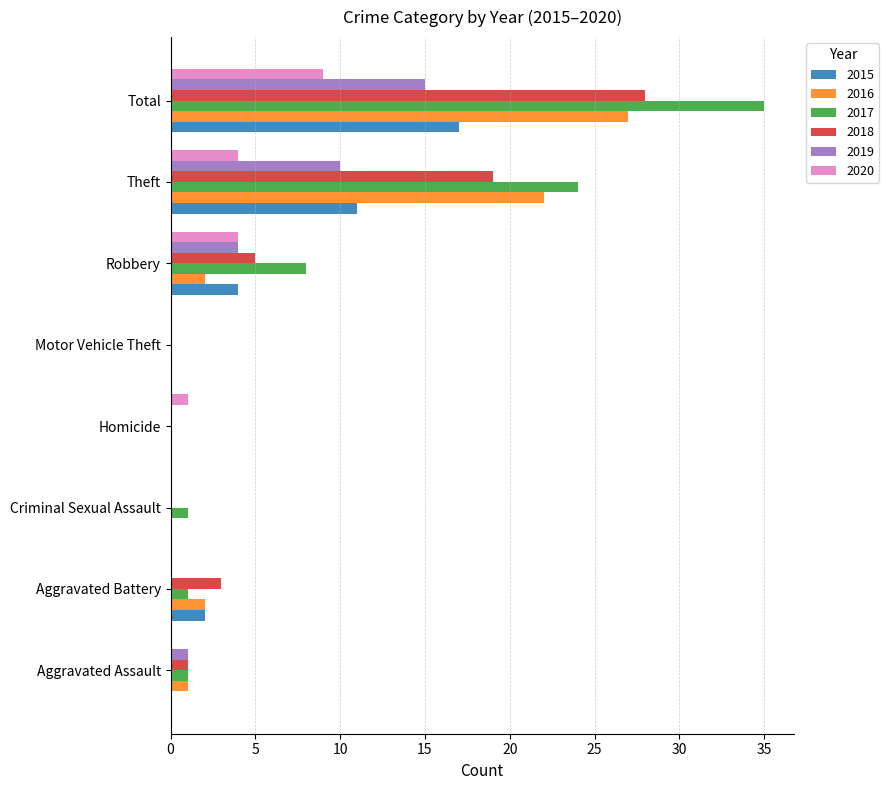

Count the number of categories in the chart.

8